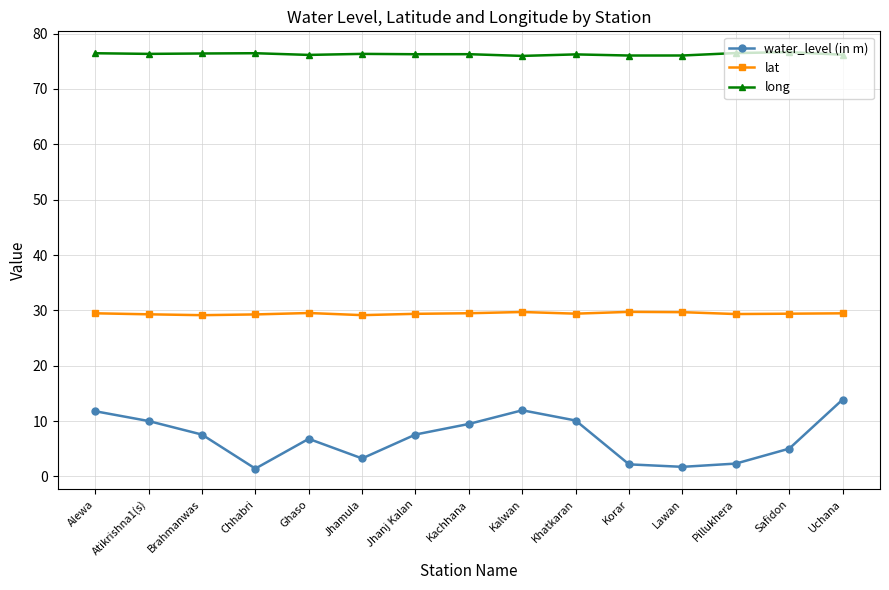

What is the approximate value of water_level (in m) at Safidon?

5.0